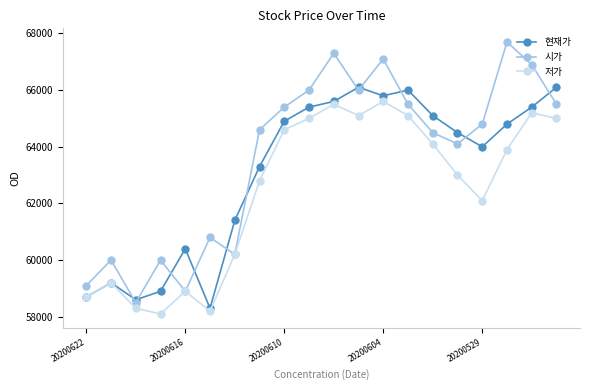

Which series has the largest total across all categories?

시가